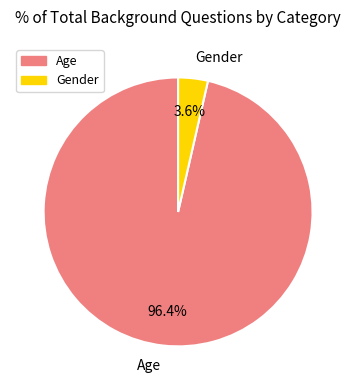

Between Gender and Age, which is larger?

Age